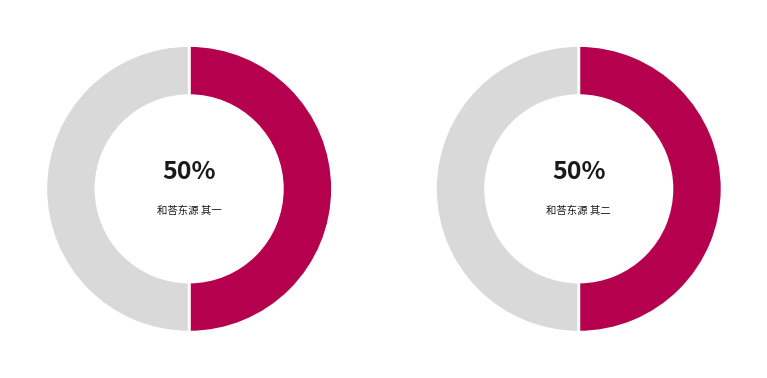

Rank the categories by value from lowest to highest.

和荅东源 其一, 和荅东源 其二